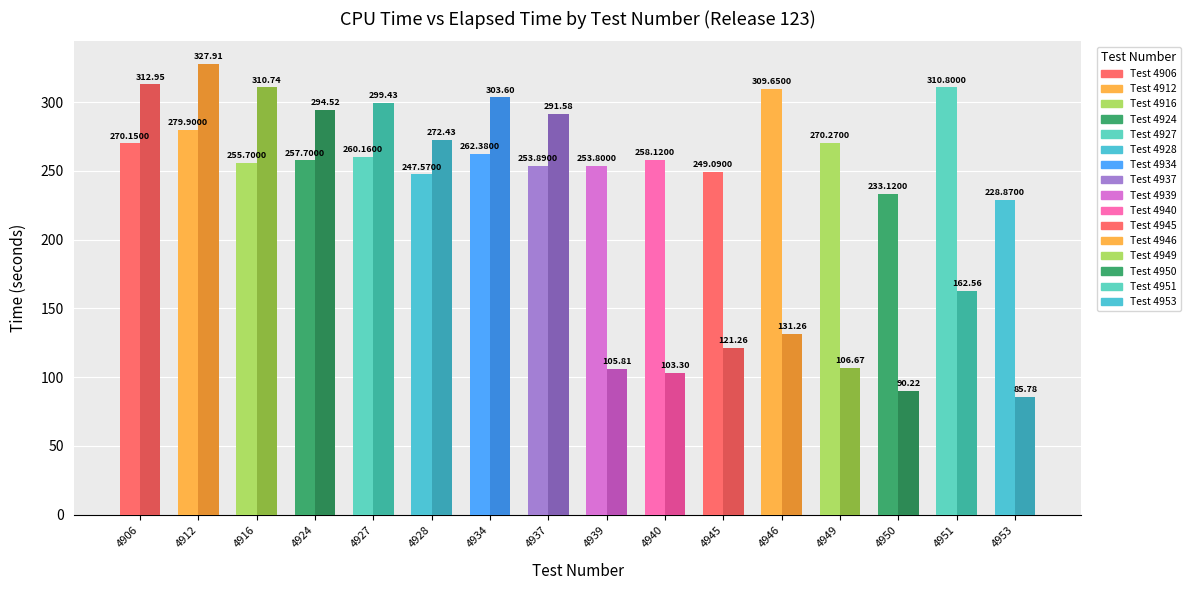

What is the difference between the highest and lowest values at 4927?

39.3